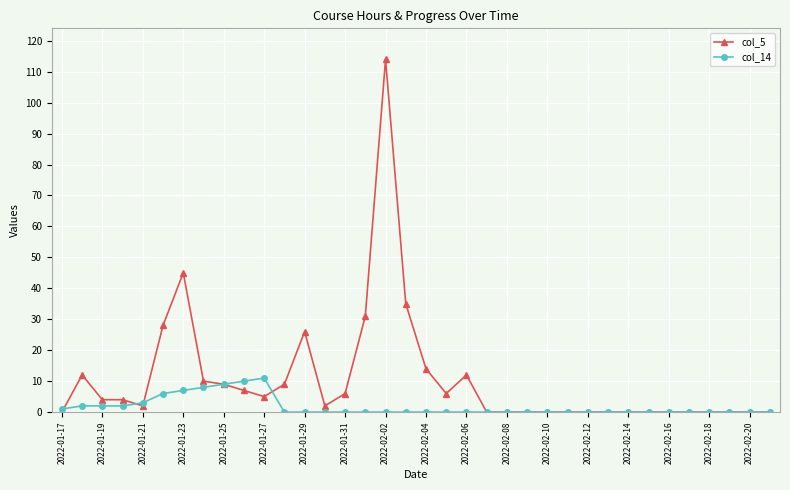

Rank the series by their maximum value, from lowest to highest.

col_14, col_5